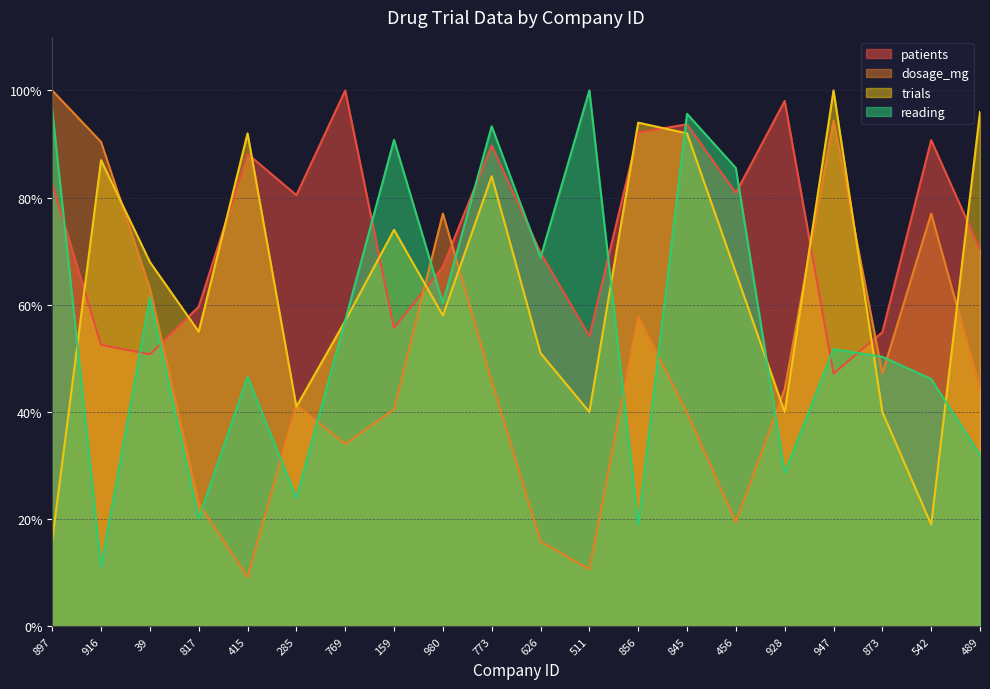

Where do patients and trials first cross each other?

897 and 916